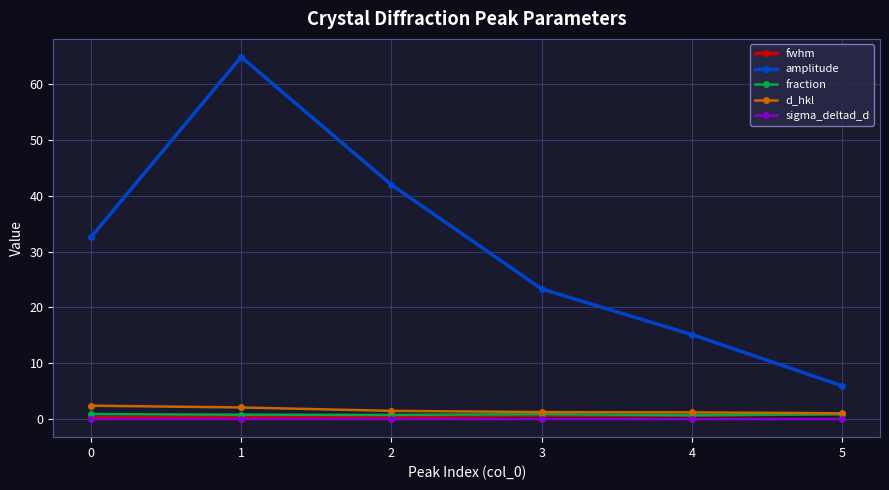

What is the maximum value shown in the chart?

64.9